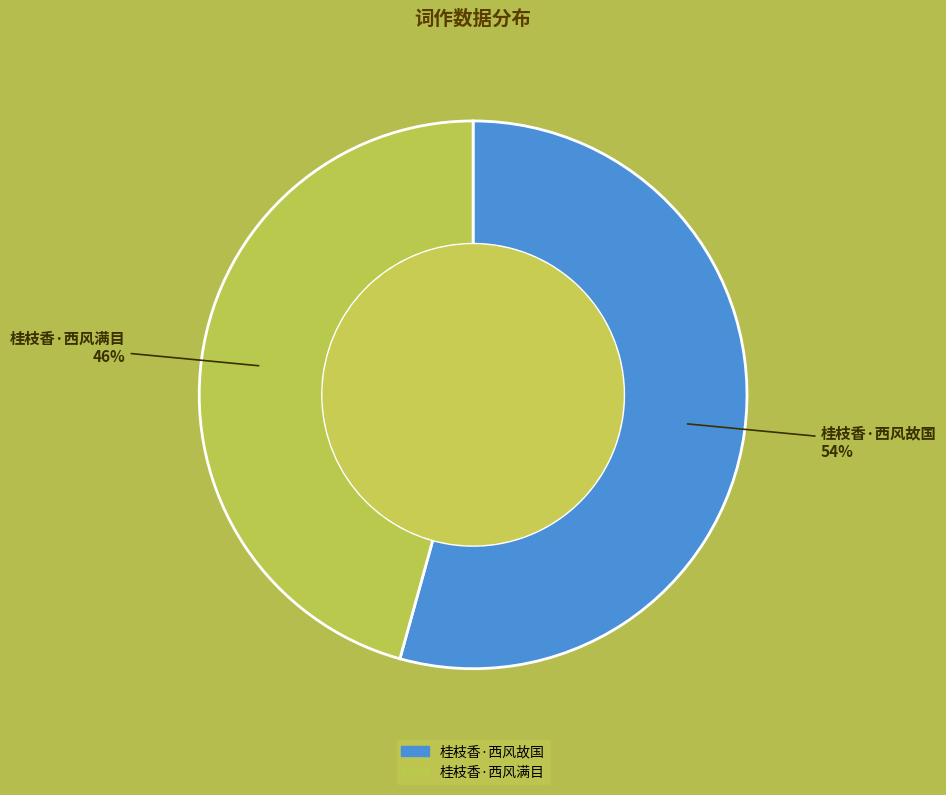

To the nearest percent, what is the average slice percentage?

50%